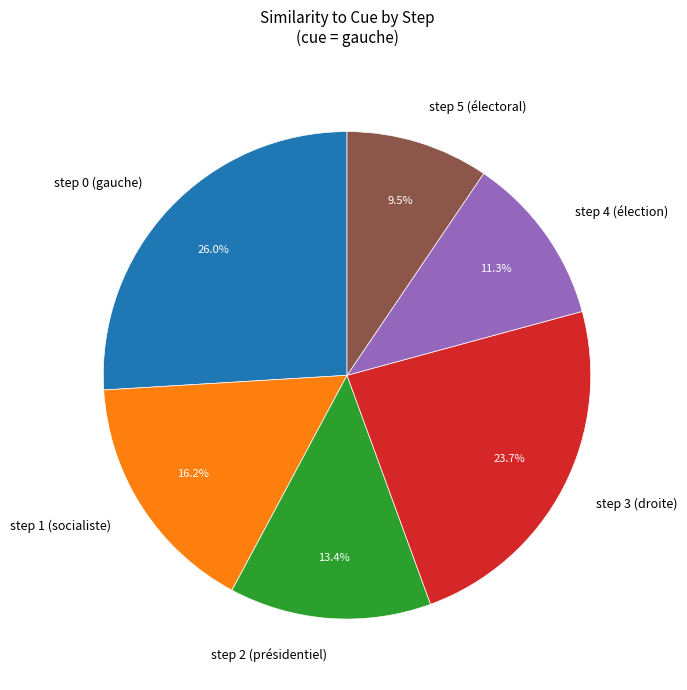

Does step 3 (droite) account for over 50% of the chart?

No